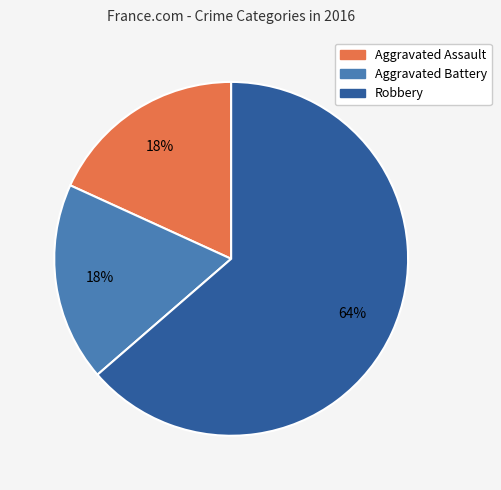

Is there any slice that represents more than half of the pie?

Yes